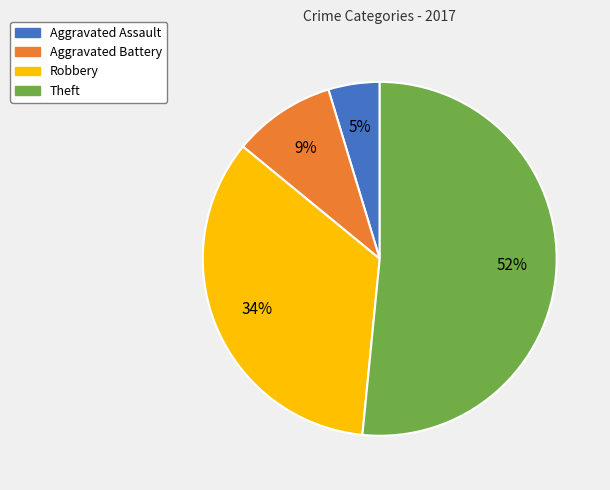

What is the smallest slice in the pie chart?

Aggravated Assault